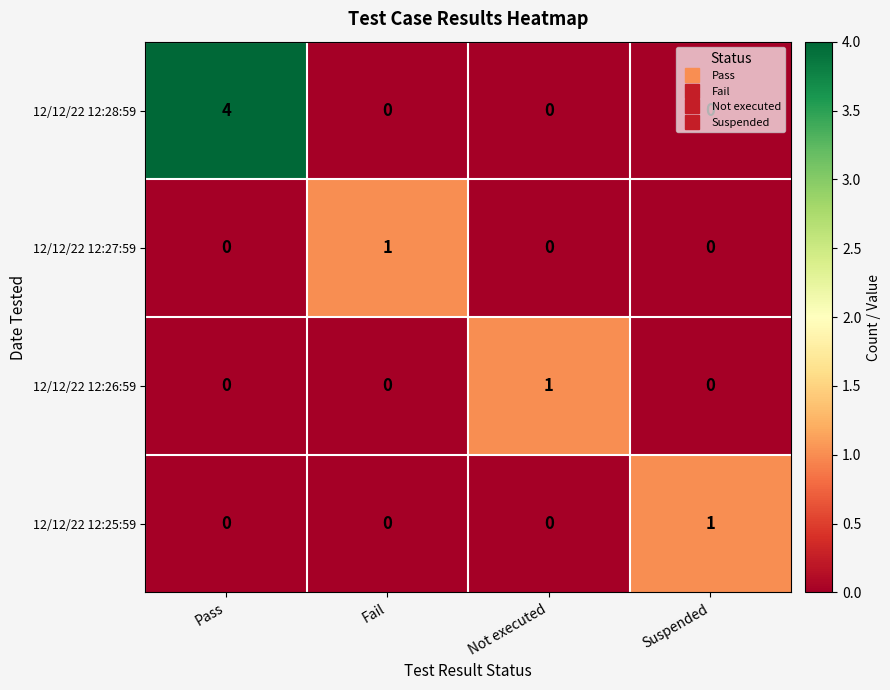

What is the difference between the 12/12/22 12:28:59 values at Suspended and Pass?

4